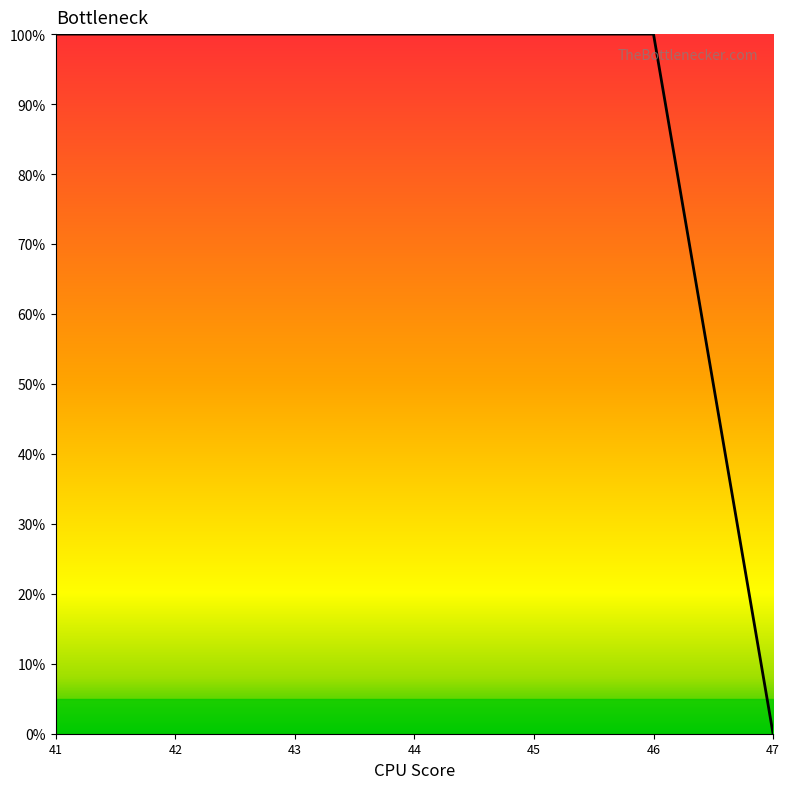

What value does the data have at 41, to the nearest 5?

100